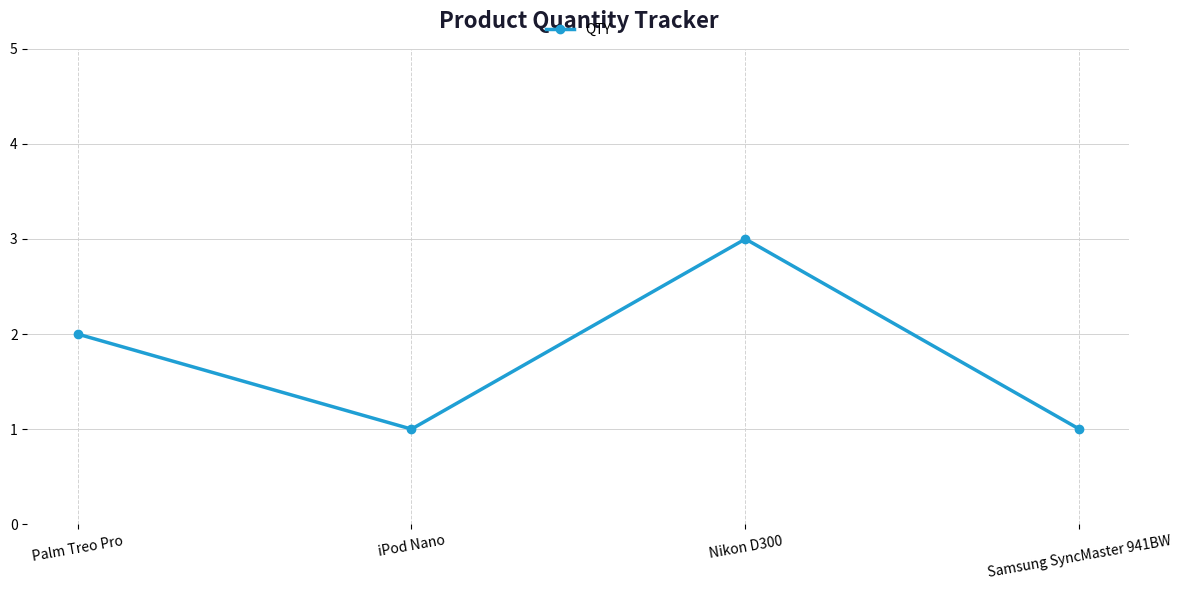

Count the number of categories in the chart.

4